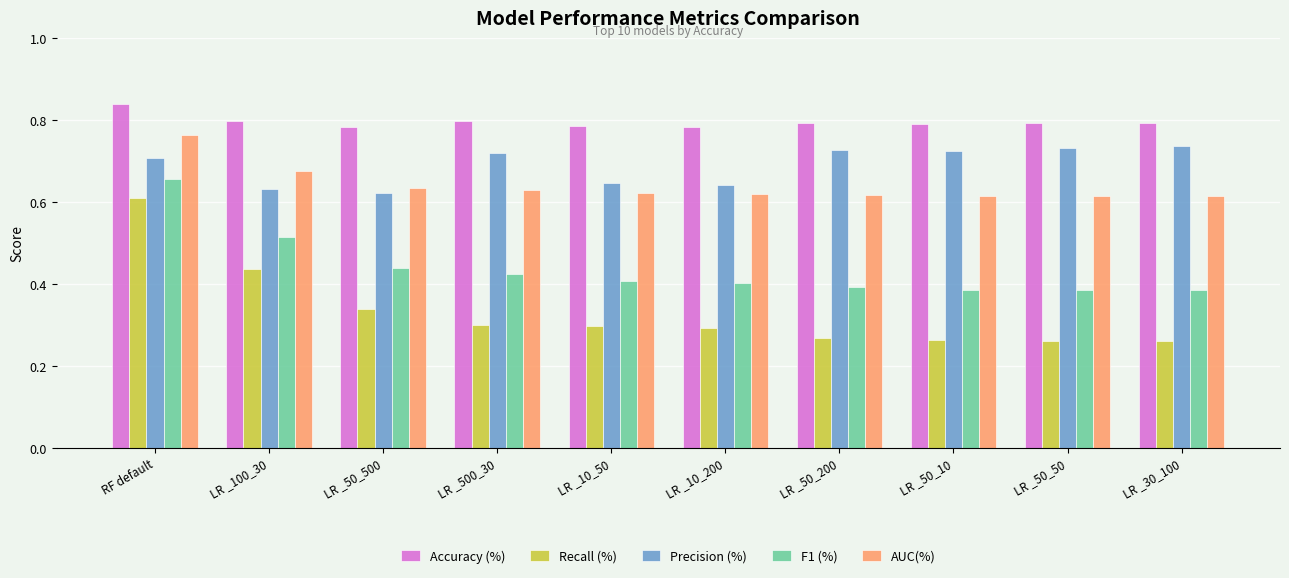

Is it true that AUC(%) equals 0.8 at LR _50_10?

False